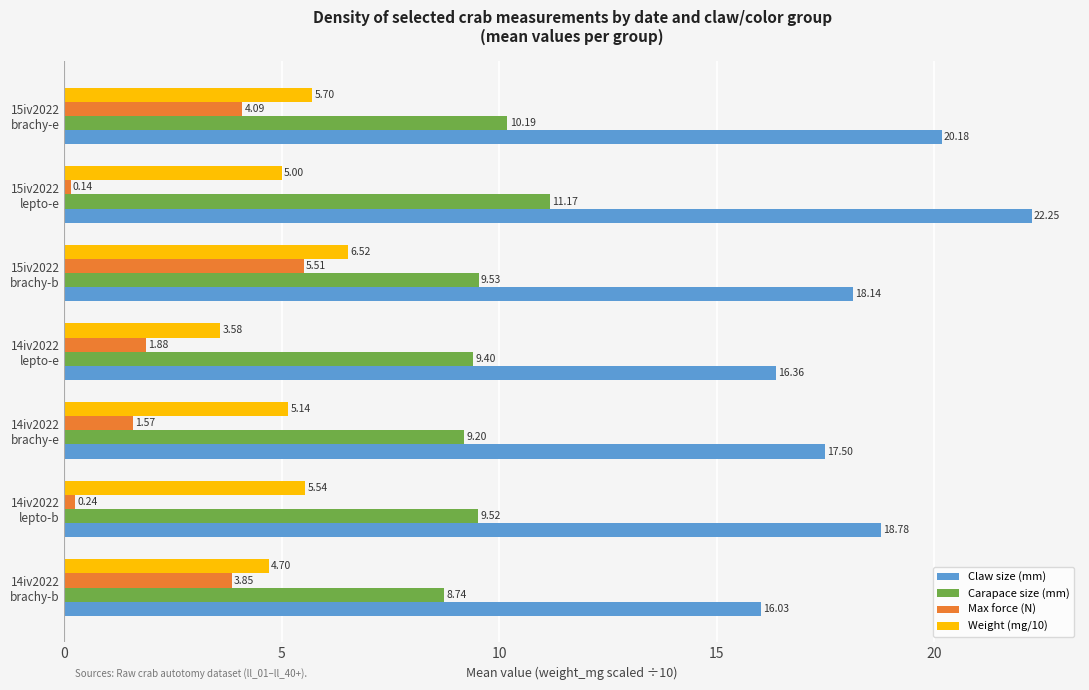

Rank the series by their average value, from highest to lowest.

Claw size (mm), Carapace size (mm), Weight (mg/10), Max force (N)